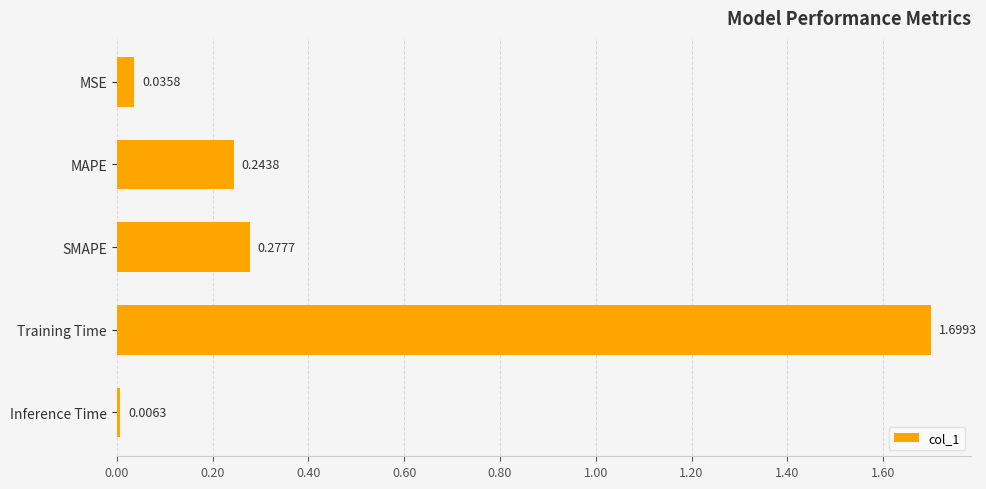

Does the chart contain any negative values?

No